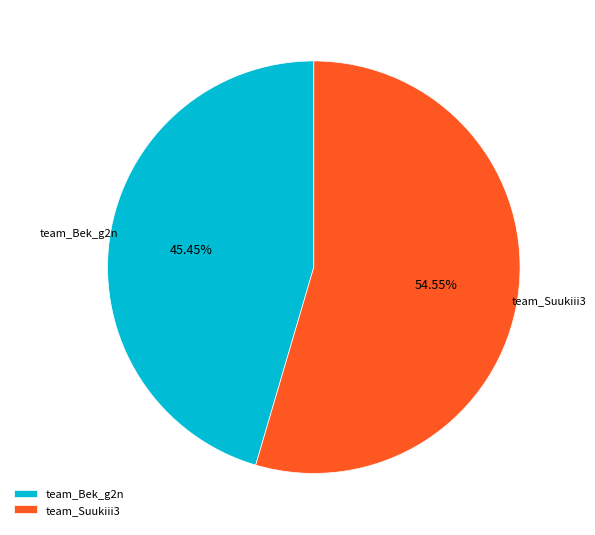

Do team_Suukiii3 and team_Bek_g2n together represent more than half of the pie?

Yes